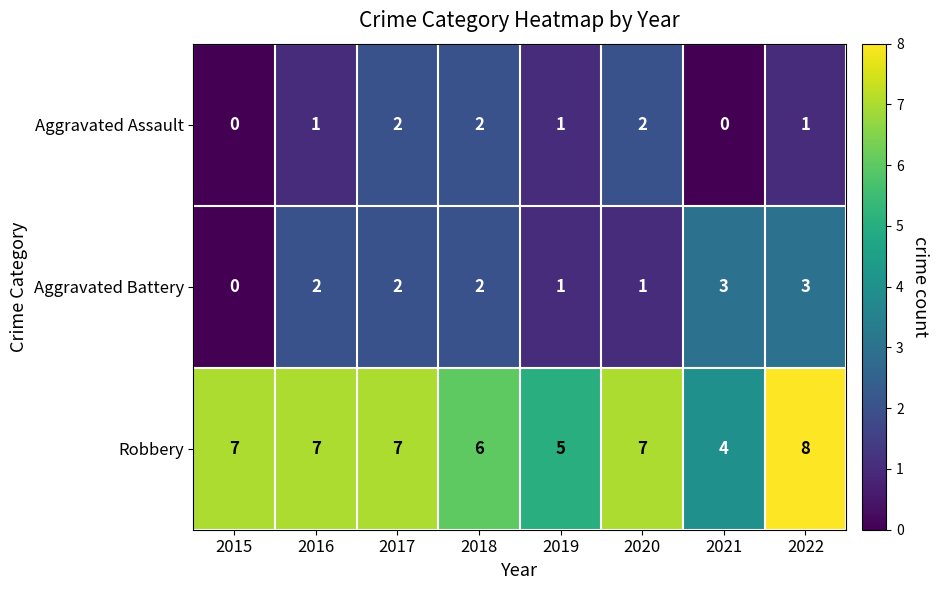

What is the difference between the maximum and minimum values in the Robbery series?

4